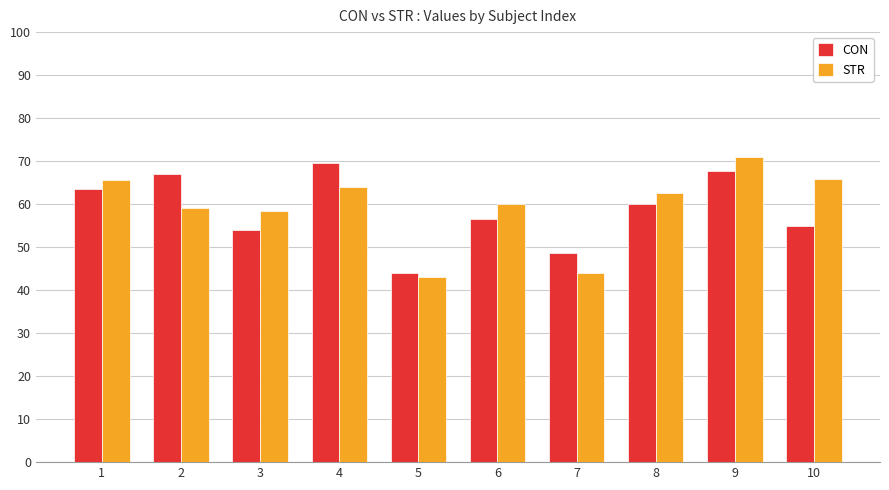

How many data points in STR are above 62?

5